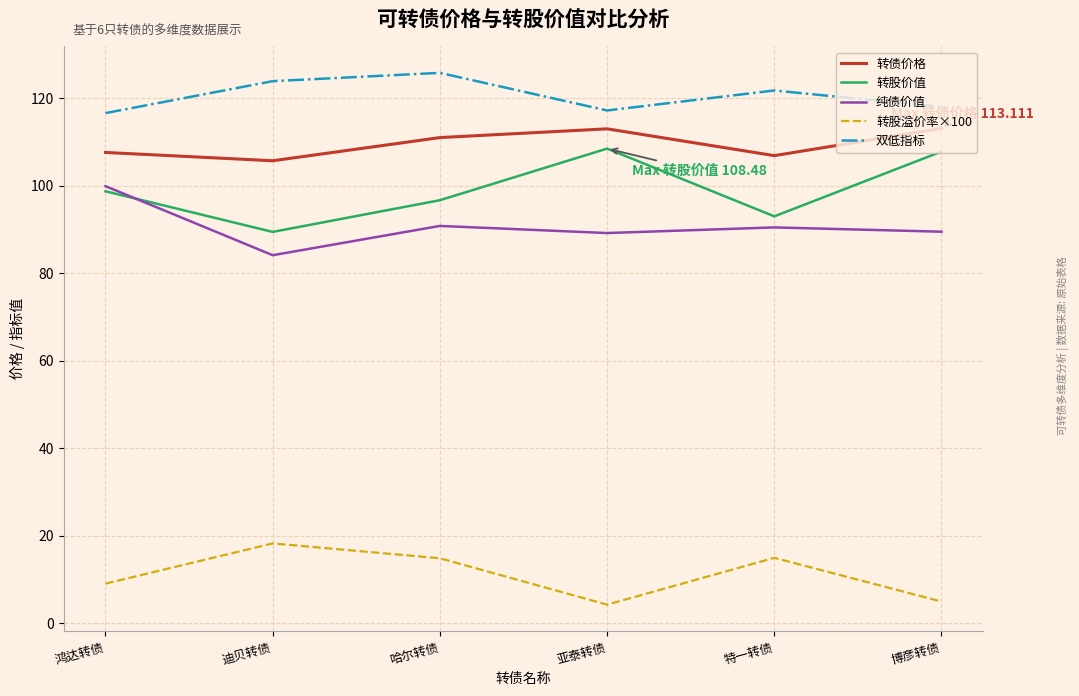

The 转债价格 series shows 43.9 at 鸿达转债. True or false?

False